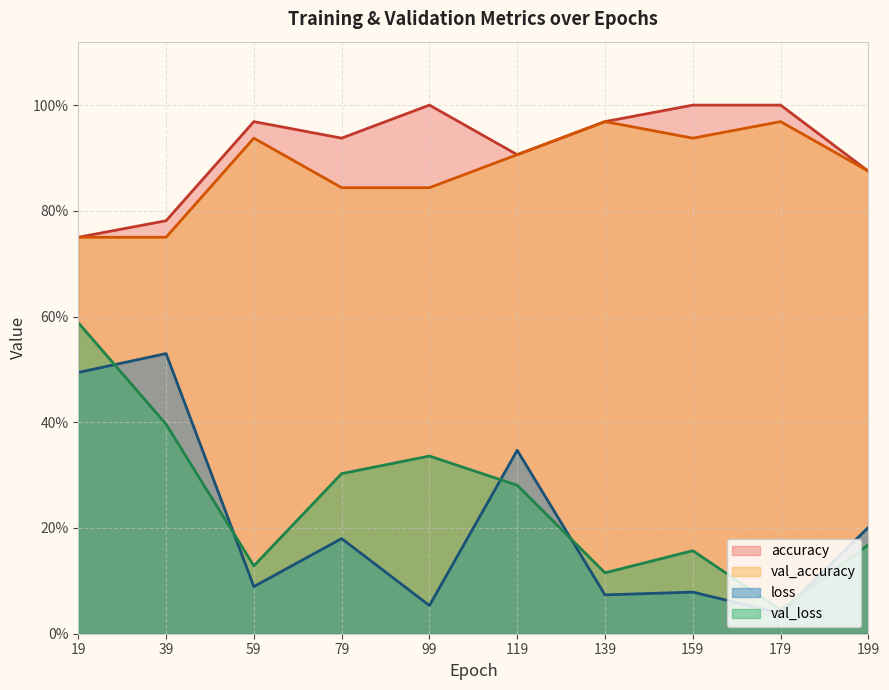

True or false: accuracy has a value of 1.7 at 59.

False